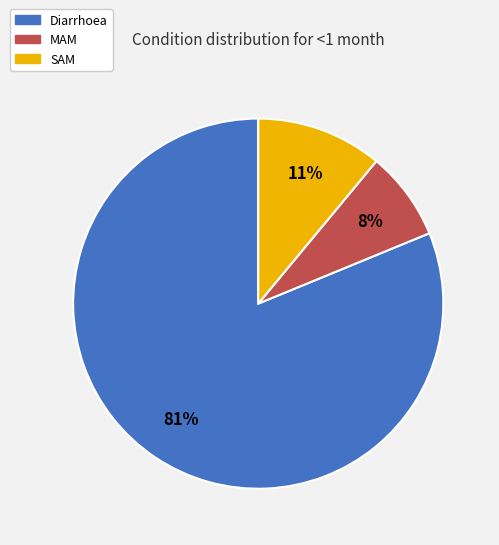

Do Diarrhoea and MAM together represent more than half of the pie?

Yes